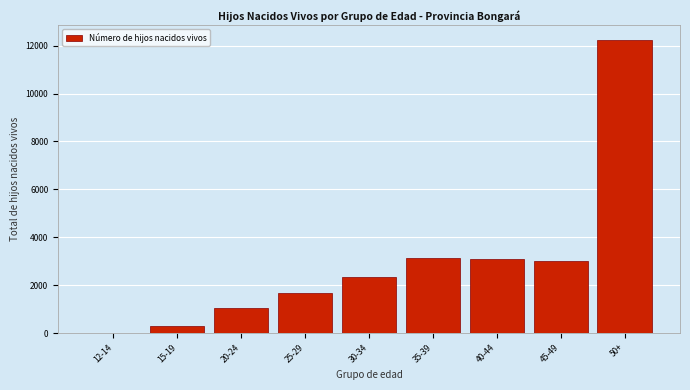

What is the sum of all values?

26857